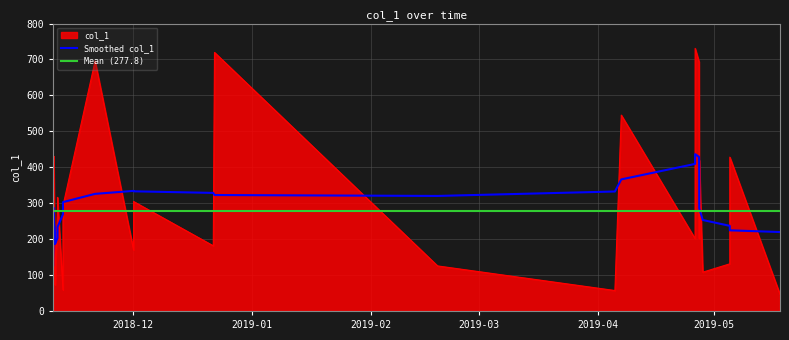

What is the smallest value displayed?

46.3